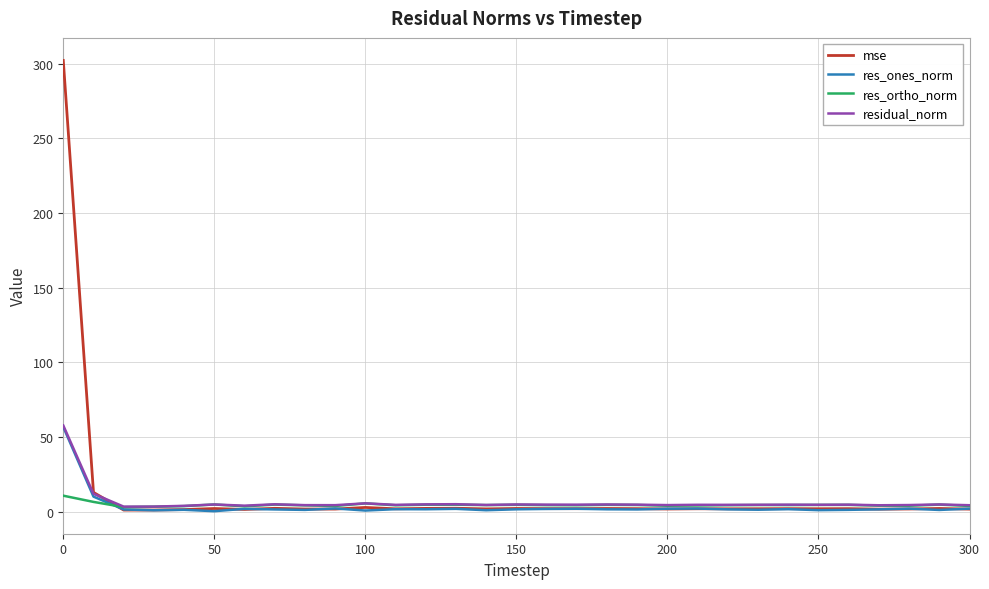

What is the difference between the maximum and second lowest values in the res_ones_norm series?

56.0